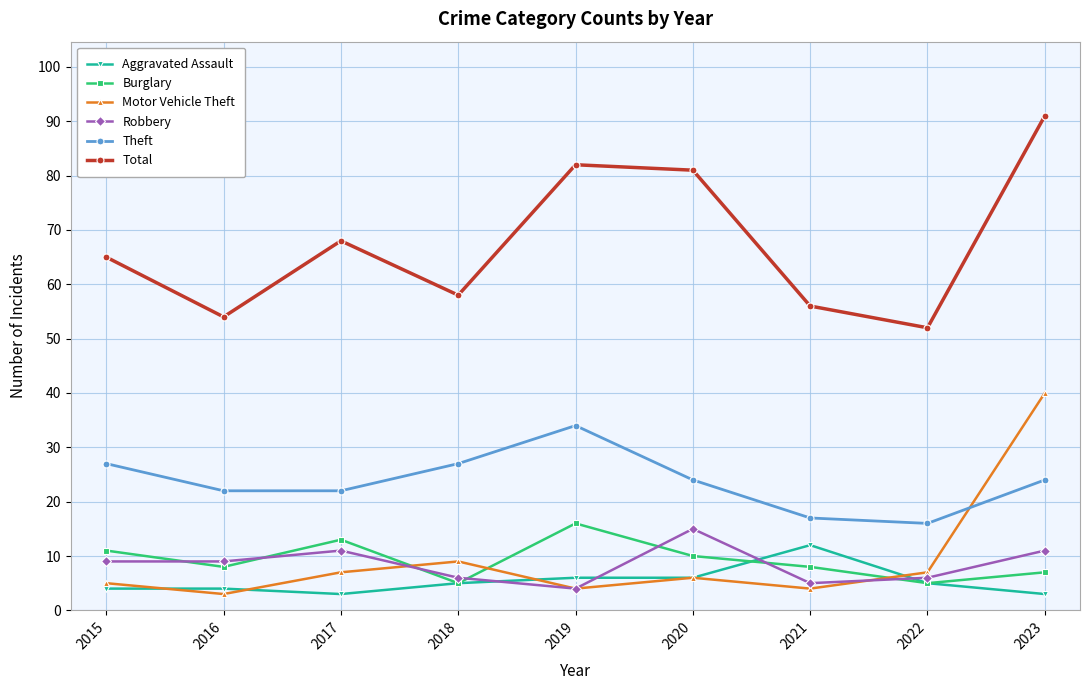

What is the maximum value shown in the chart?

91